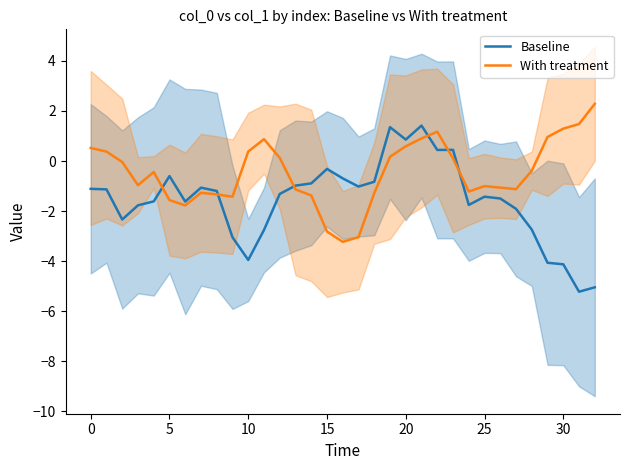

Is this an area chart (filled region under the line)?

No